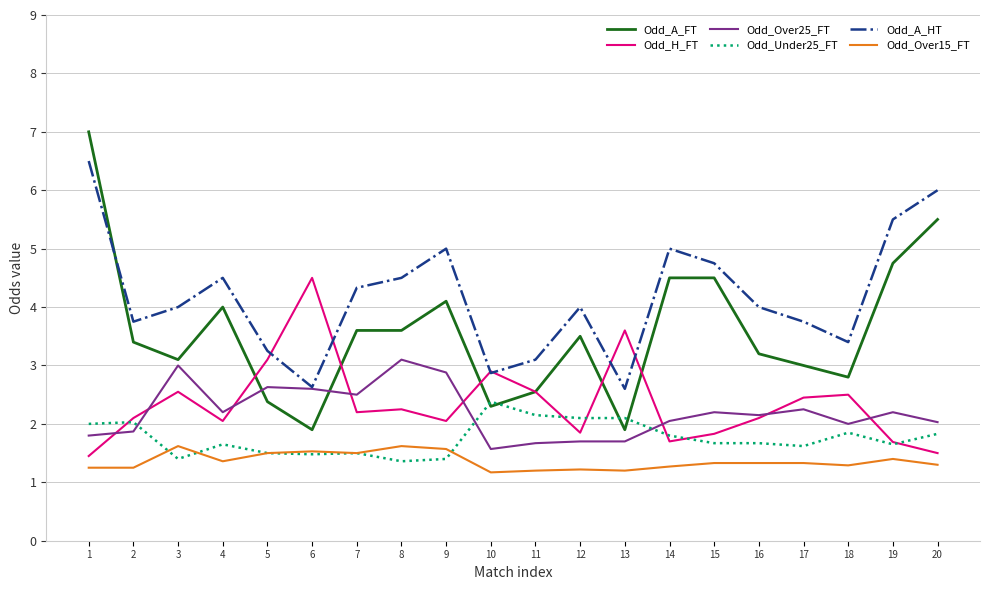

Is the value of Odd_Under25_FT at 18 greater than the value of Odd_A_HT at 18?

No